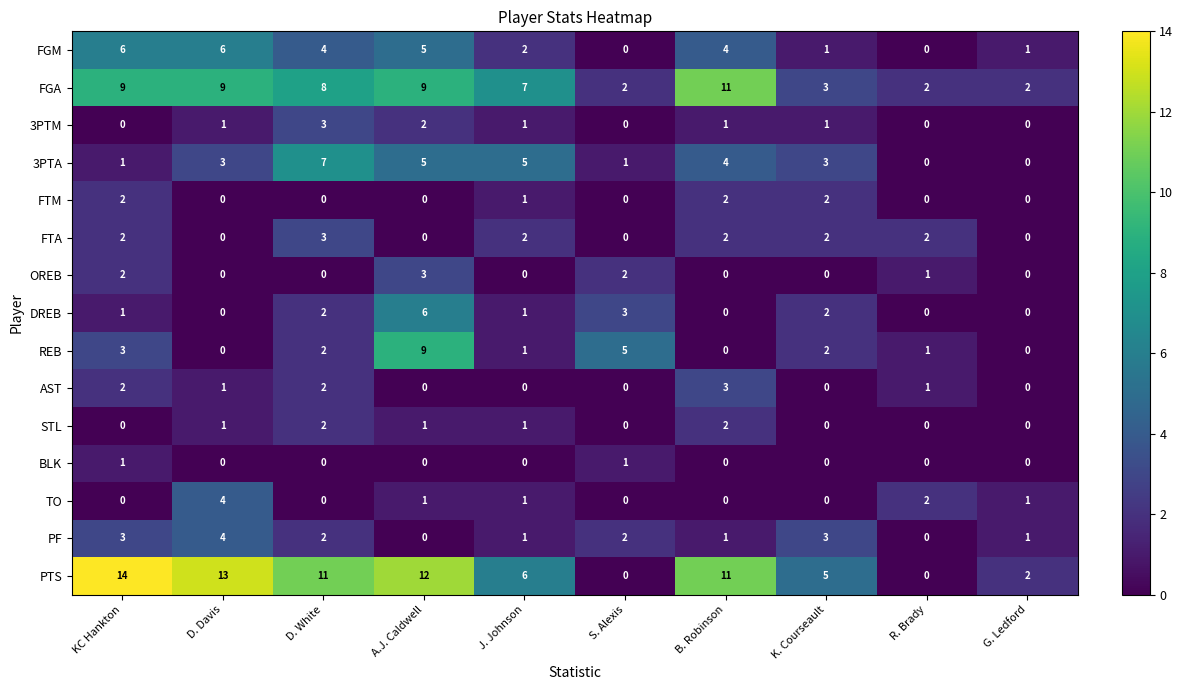

Read the FGA value at D. White.

8